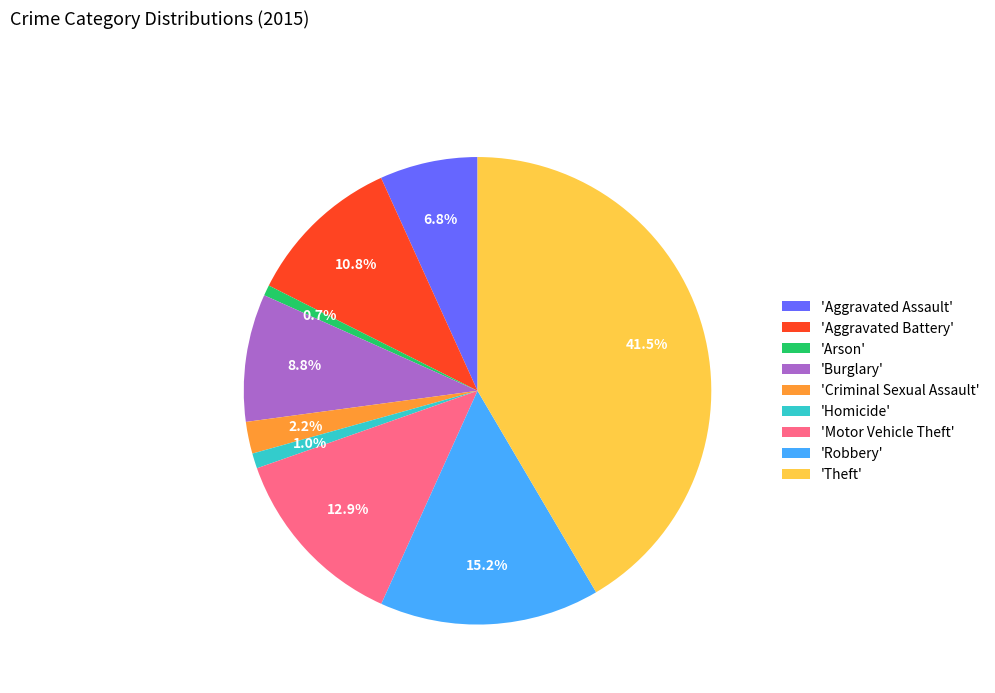

Is there a majority slice in this chart?

No